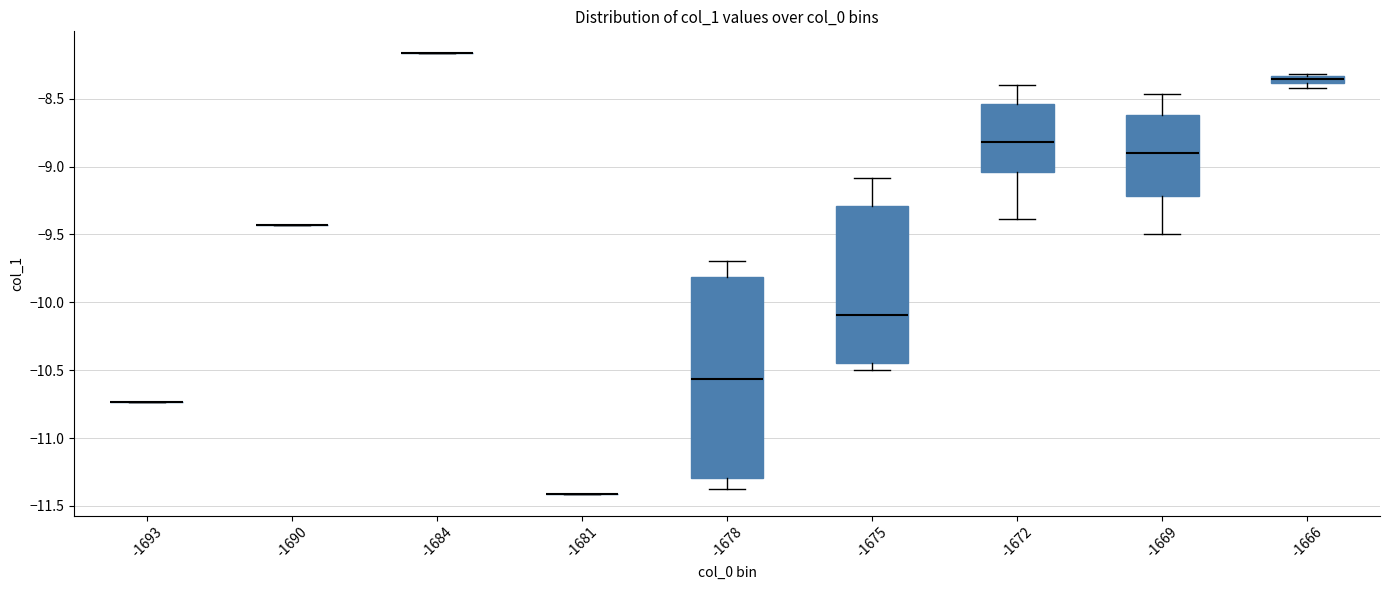

Which box is the tallest, from its lower edge to its upper edge?

-1678